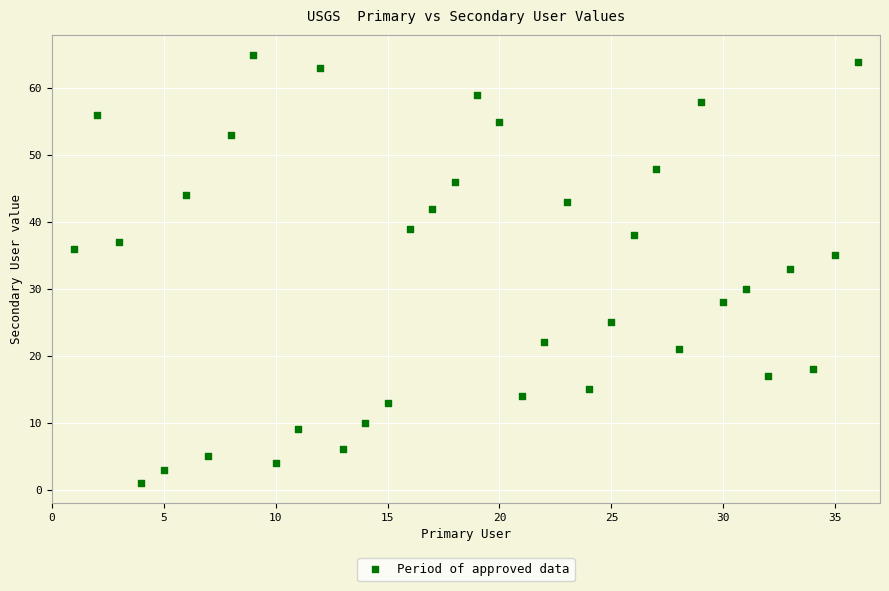

What is the range of Y values (max minus min)?

64